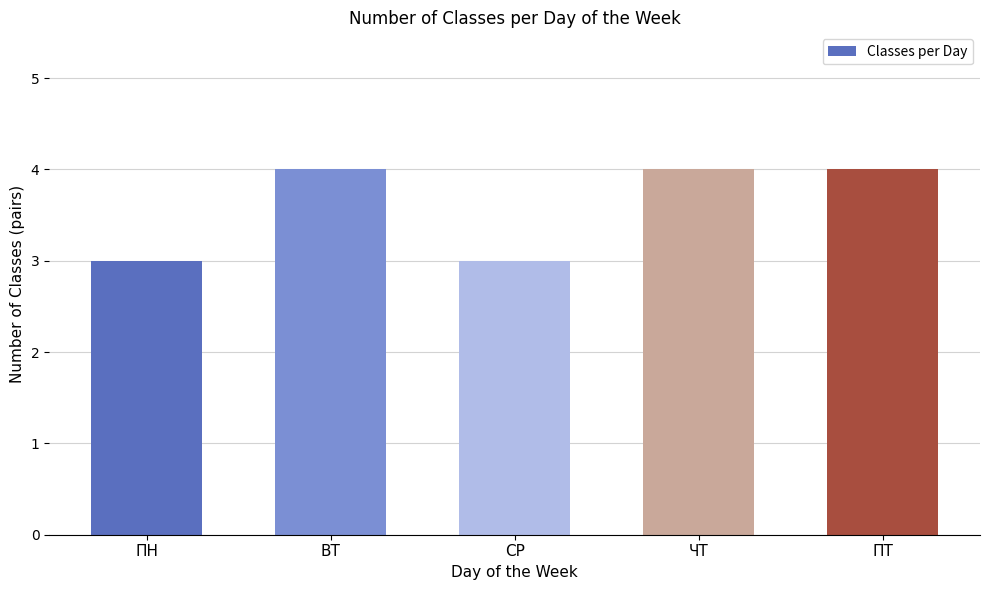

Between ПН and ЧТ, which is larger?

ЧТ